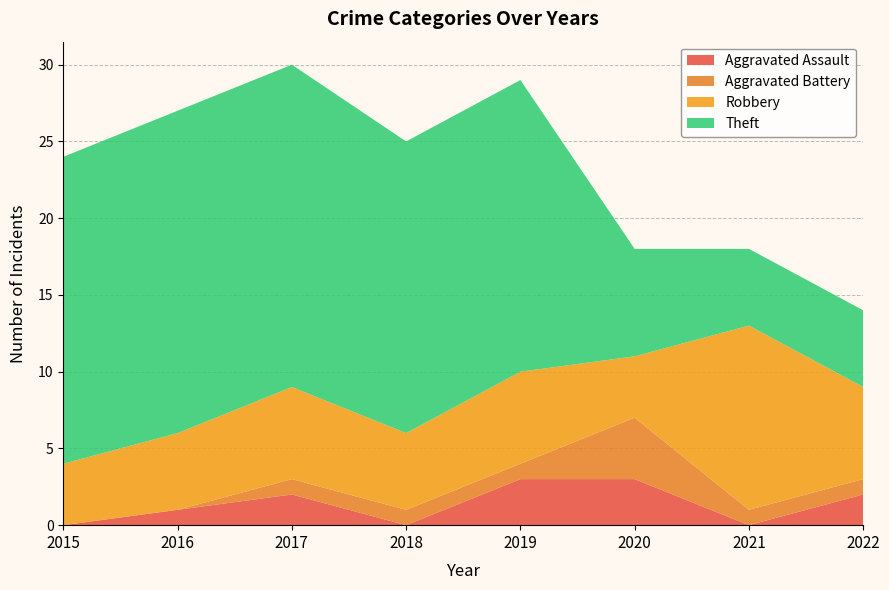

Reading left to right, transcribe all the data shown in this chart.

Aggravated Assault: 0	1	2	0	3	3	0	2
Aggravated Battery: 0	0	1	1	1	4	1	1
Robbery: 4	5	6	5	6	4	12	6
Theft: 20	21	21	19	19	7	5	5